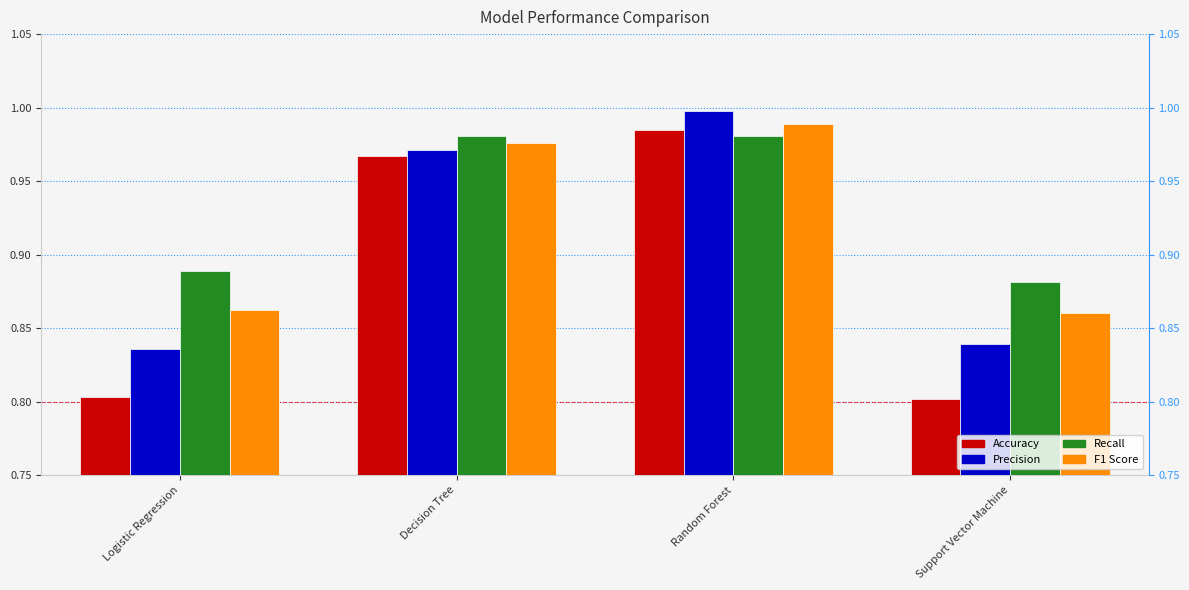

What is the total value across all series at Random Forest?

4.0